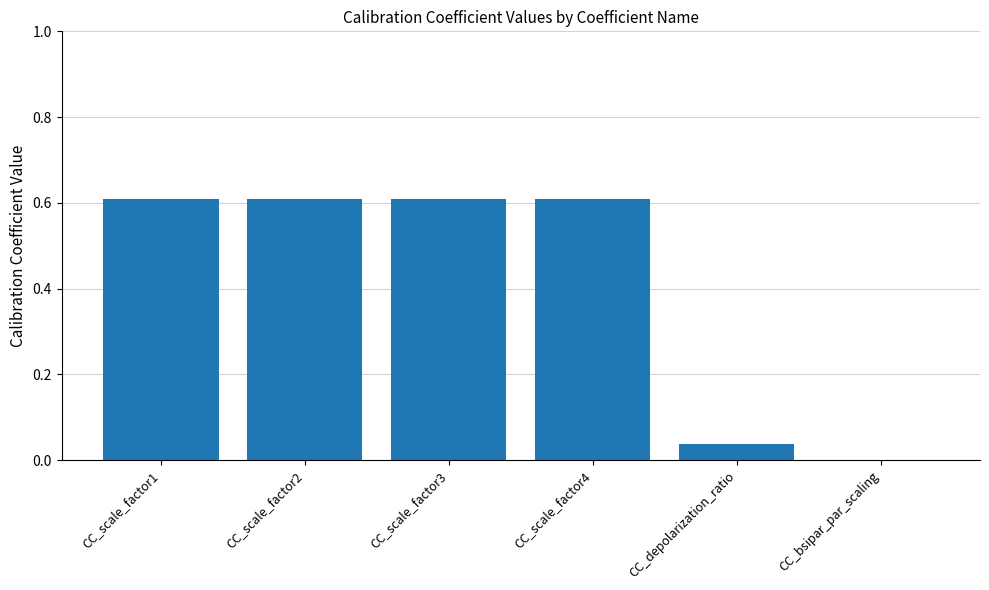

What is the average value?

0.4